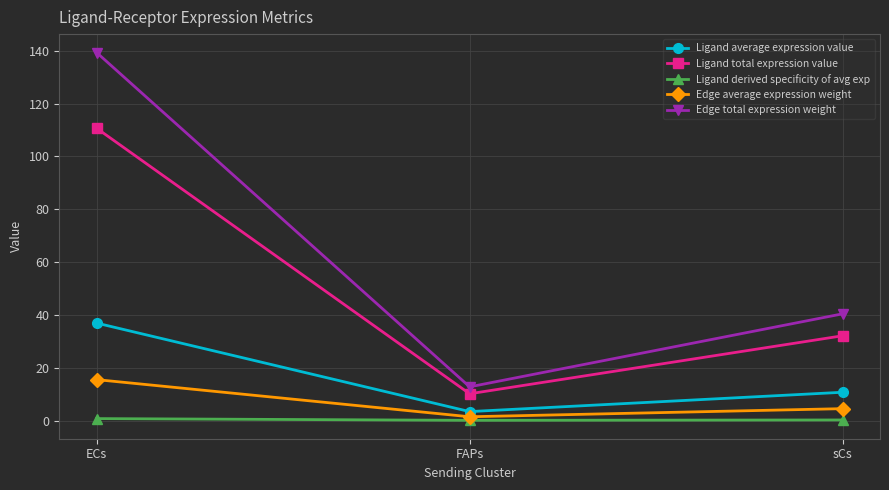

The Ligand total expression value series shows 10.1 at FAPs. True or false?

True